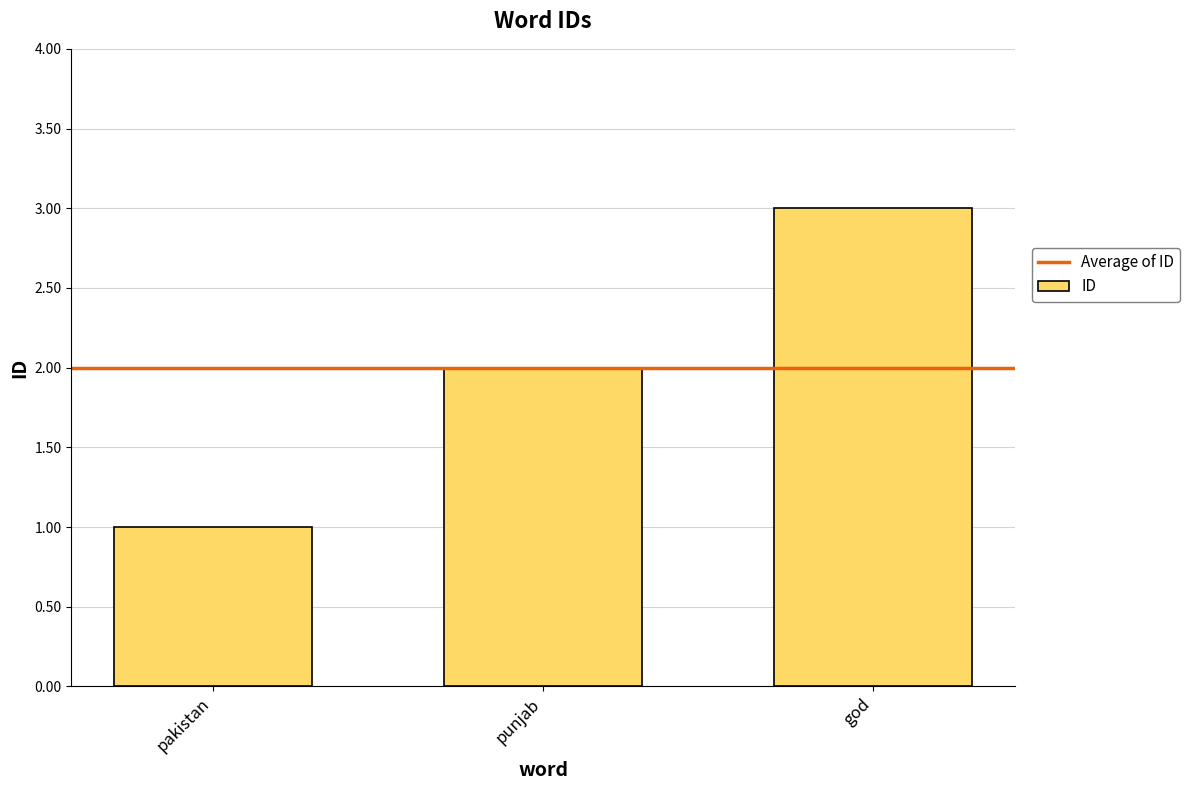

Count the values in the range 1 to 3.

3